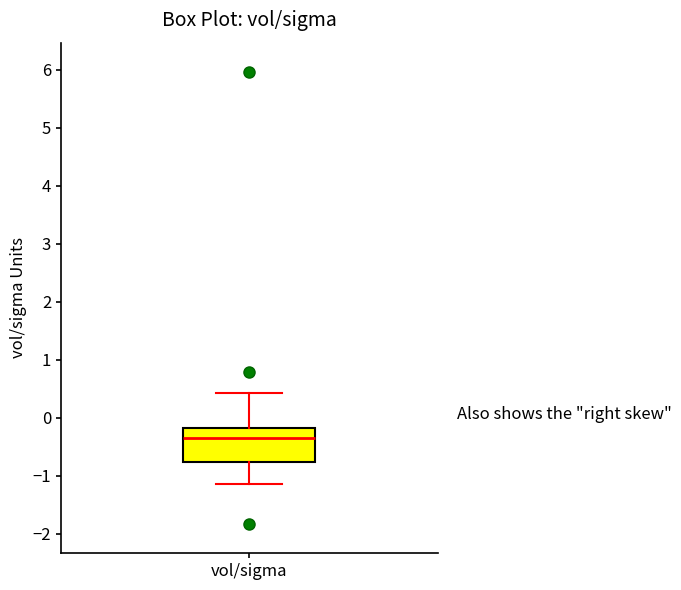

Transcribe this box plot: give where the median line is, the range the box spans, and where the two whiskers end, as read against the y-axis. The values are not printed on the chart, so give them approximately, as read against the axis.

median -0.3, box -0.8 to -0.2, whiskers -1.1 to 0.4